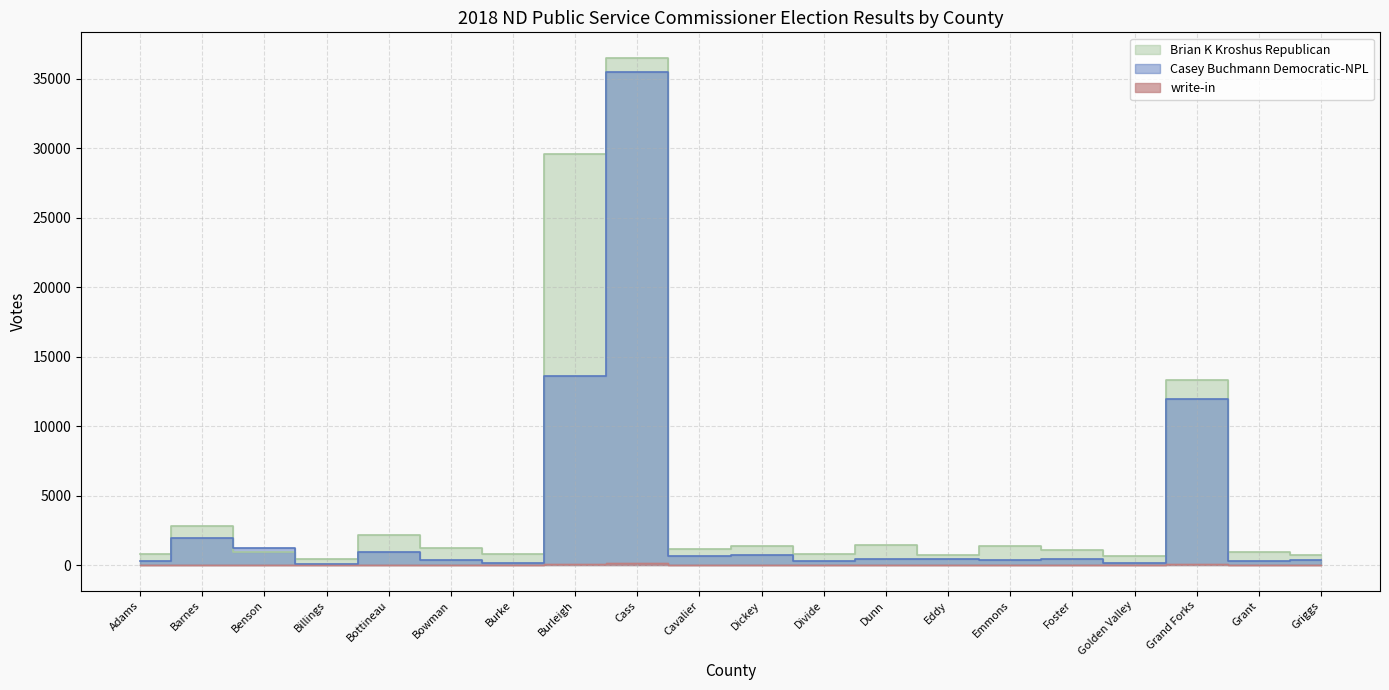

What is the difference between the write-in values at Bowman and Cavalier?

3